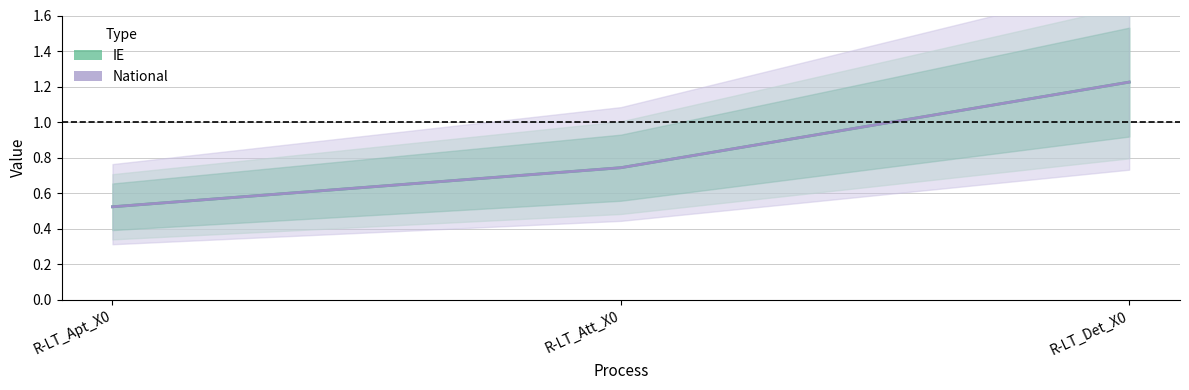

Between R-LT_Apt_X0 and R-LT_Det_X0, which series saw the biggest shift?

IE